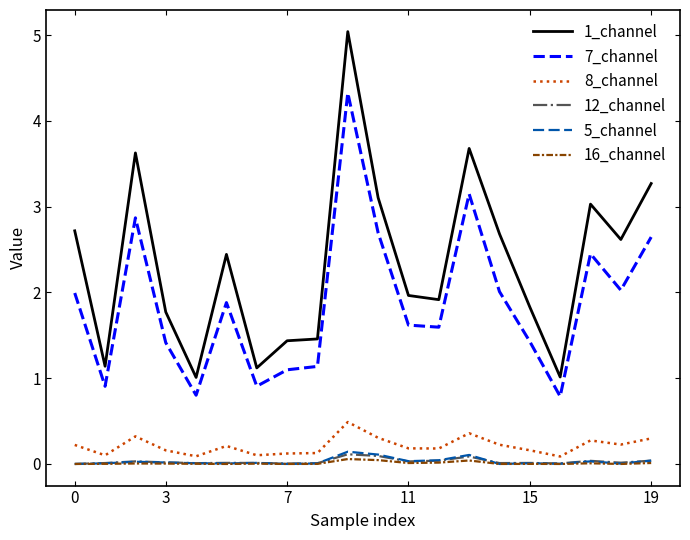

True or false: 12_channel and 7_channel cross at least once.

False